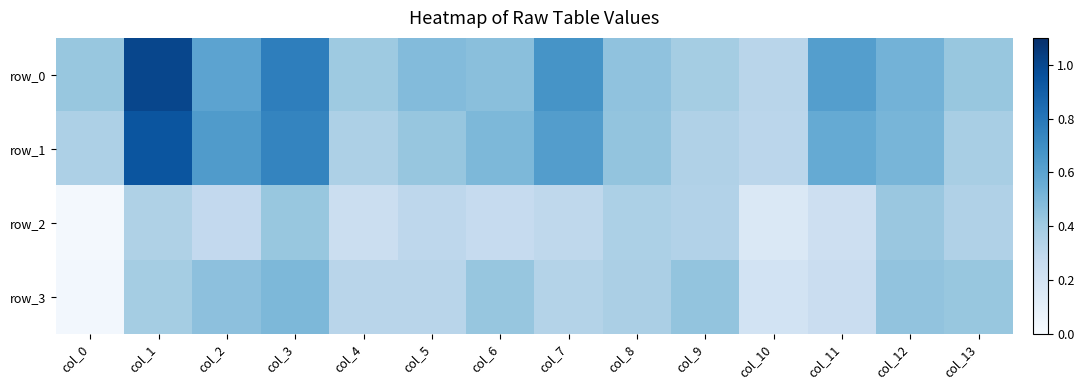

Which series has the largest total across all categories?

row_0